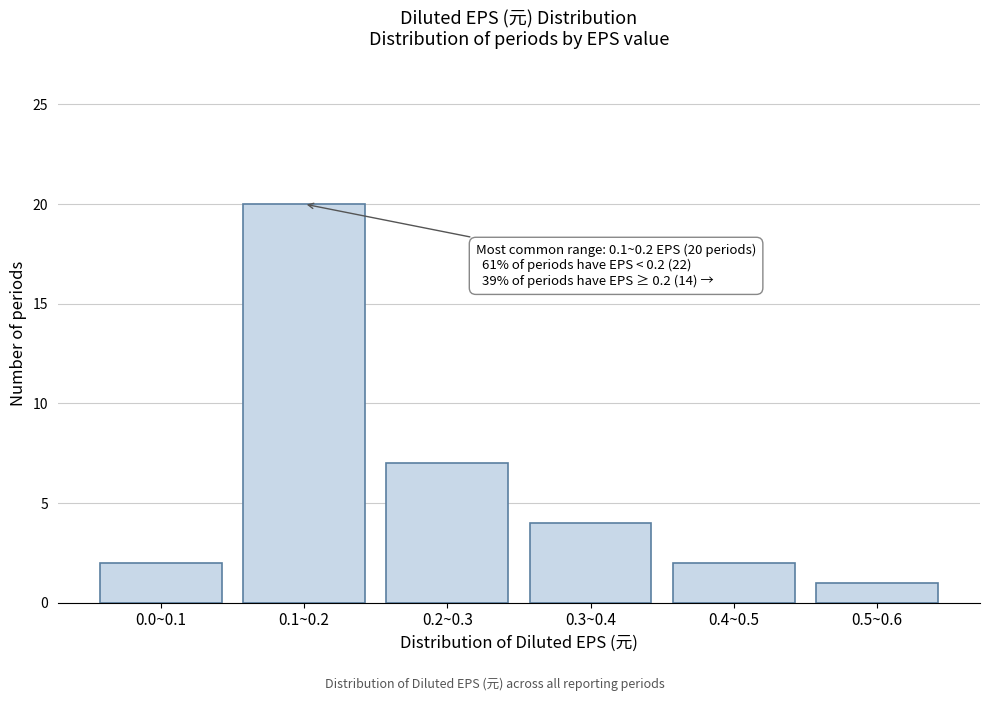

Reading left to right, what are all the values shown in this chart?

2	20	7	4	2	1